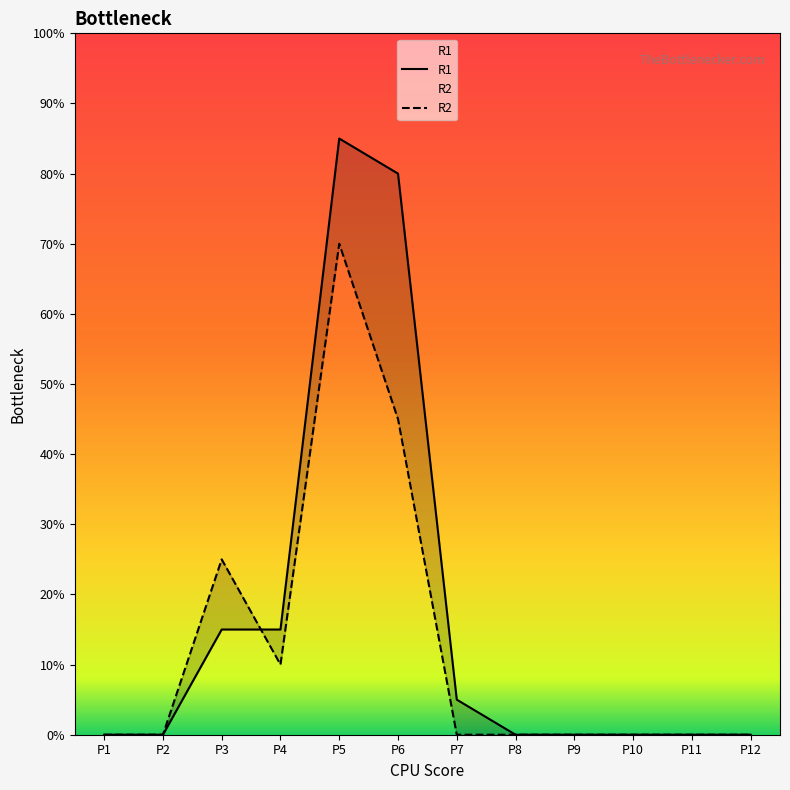

True or false: R2 has a value of 0 at P10.

True